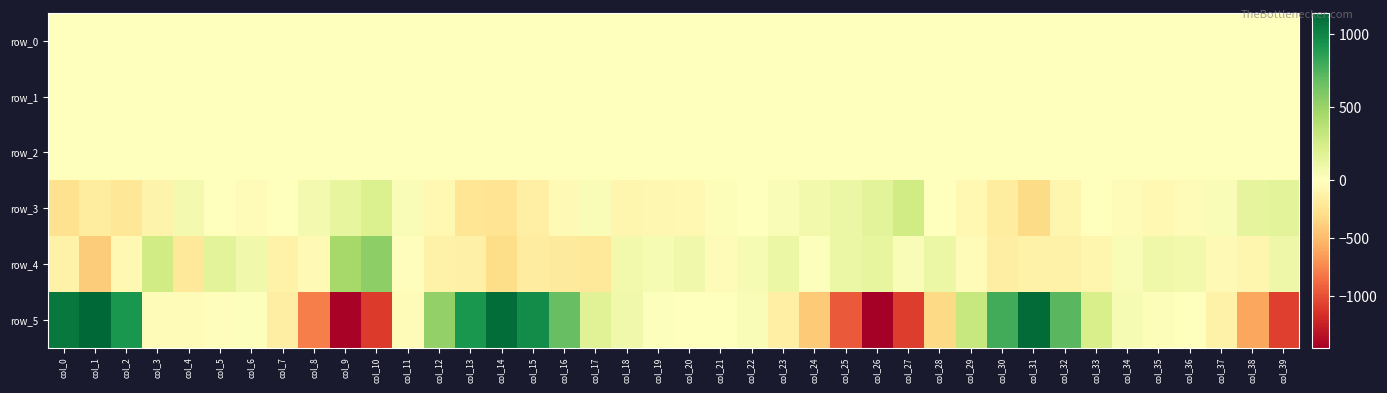

Which series has the largest total across all categories?

row_5